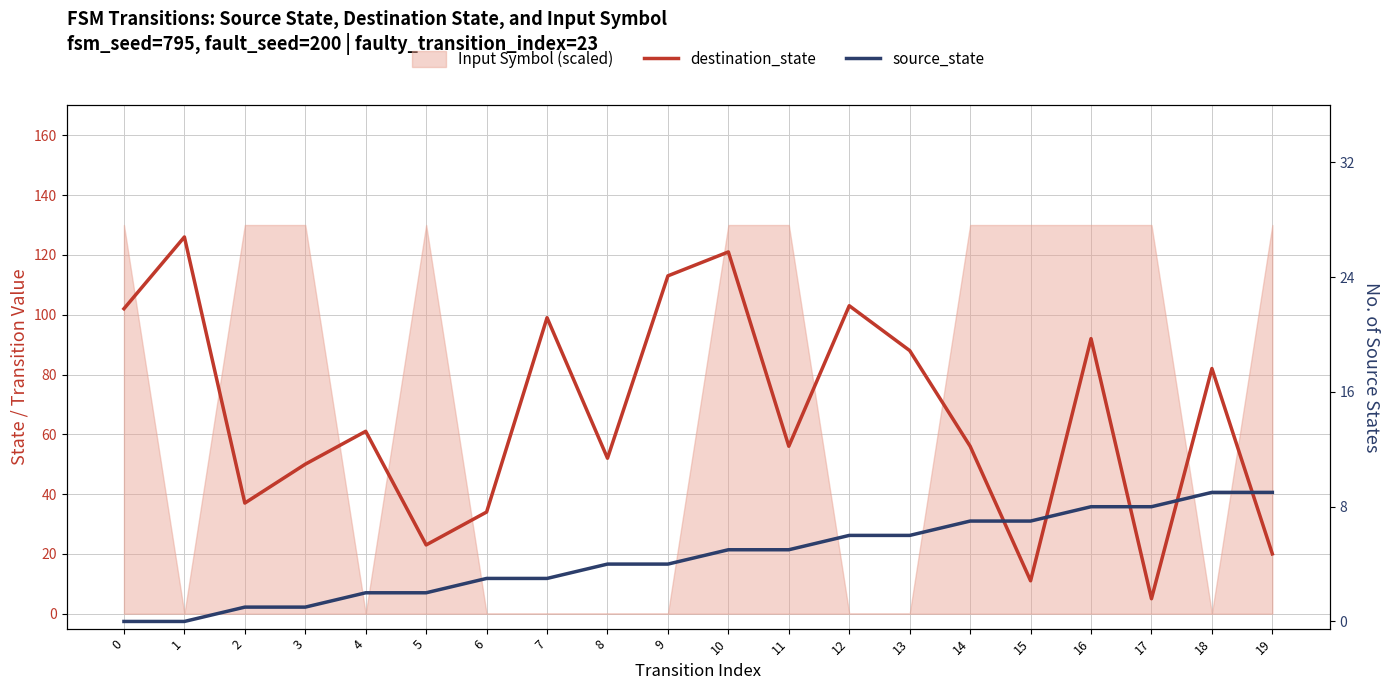

How many lines are shown in the chart?

2